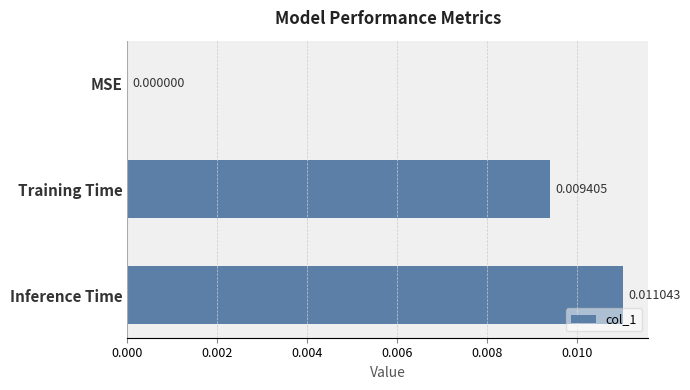

Does the chart contain stacked bars?

No